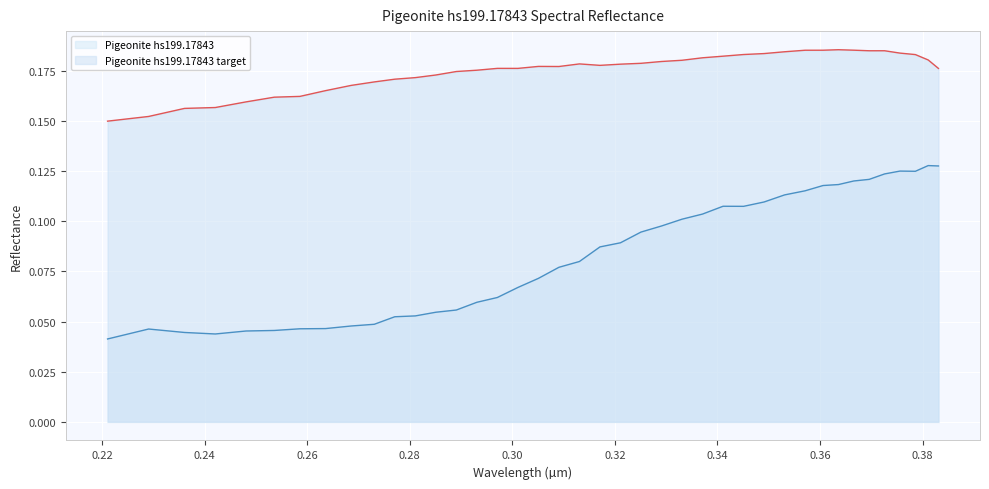

Reading right to left, extract all data points from this chart.

Pigeonite hs199.17843: 0.1	0.1	0.1	0.1	0.1	0.1	0.1	0.1	0.1	0.1	0.1	0.1	0.1	0.1	0.1	0.1	0.1	0.1	0.1	0.1	0.1	0.1	0.1	0.1	0.1	0.1	0.1	0.1	0.1	0.1	0.0	0.0	0.0	0.0	0.0	0.0	0.0	0.0	0.0	0.0
Pigeonite hs199.17843 target: 0.2	0.2	0.2	0.2	0.2	0.2	0.2	0.2	0.2	0.2	0.2	0.2	0.2	0.2	0.2	0.2	0.2	0.2	0.2	0.2	0.2	0.2	0.2	0.2	0.2	0.2	0.2	0.2	0.2	0.2	0.2	0.2	0.2	0.2	0.2	0.2	0.2	0.2	0.2	0.1